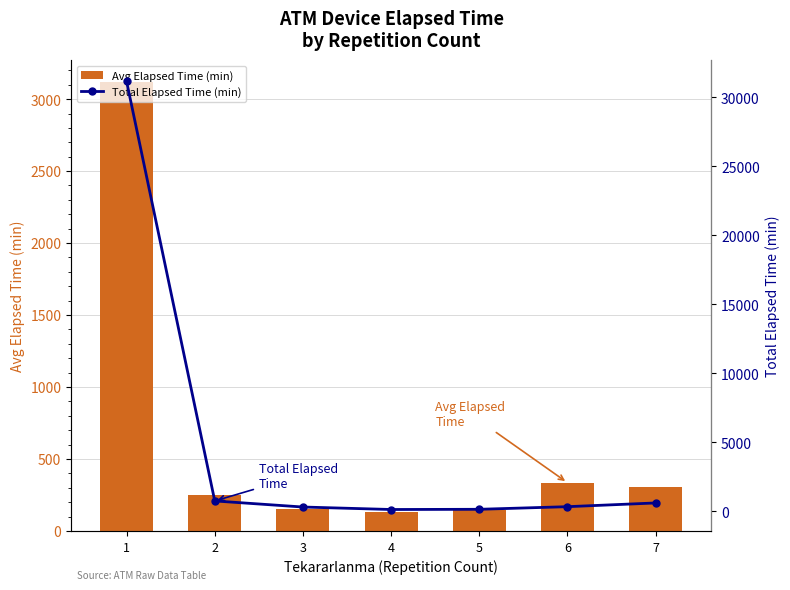

Which label corresponds to the smallest value in the chart?

4